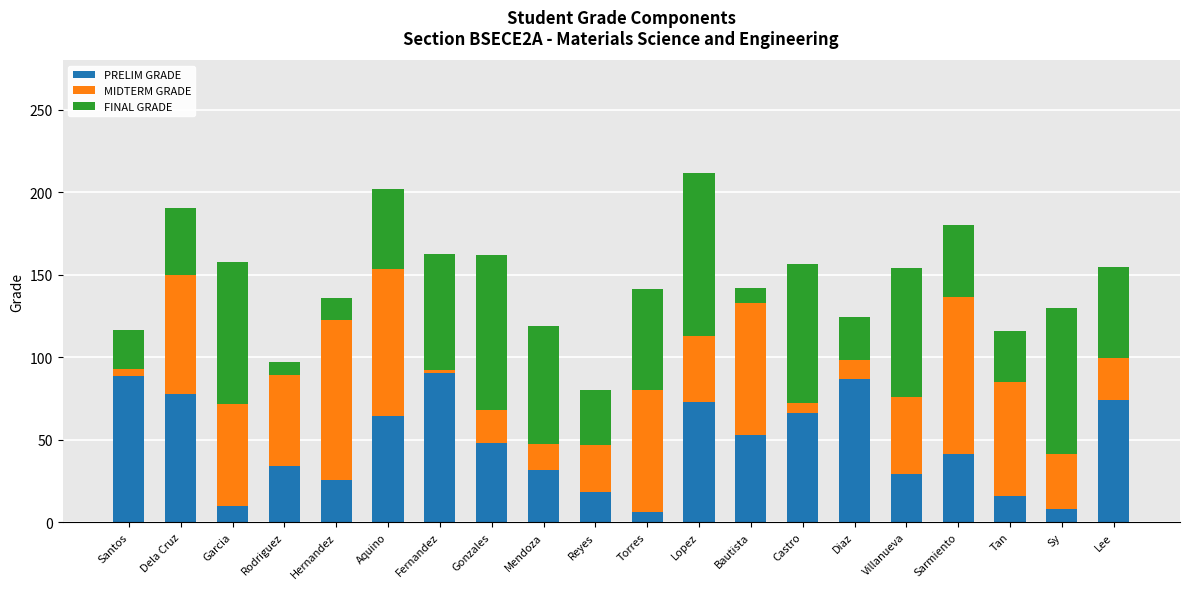

What is the total value across all series at Castro?

156.7